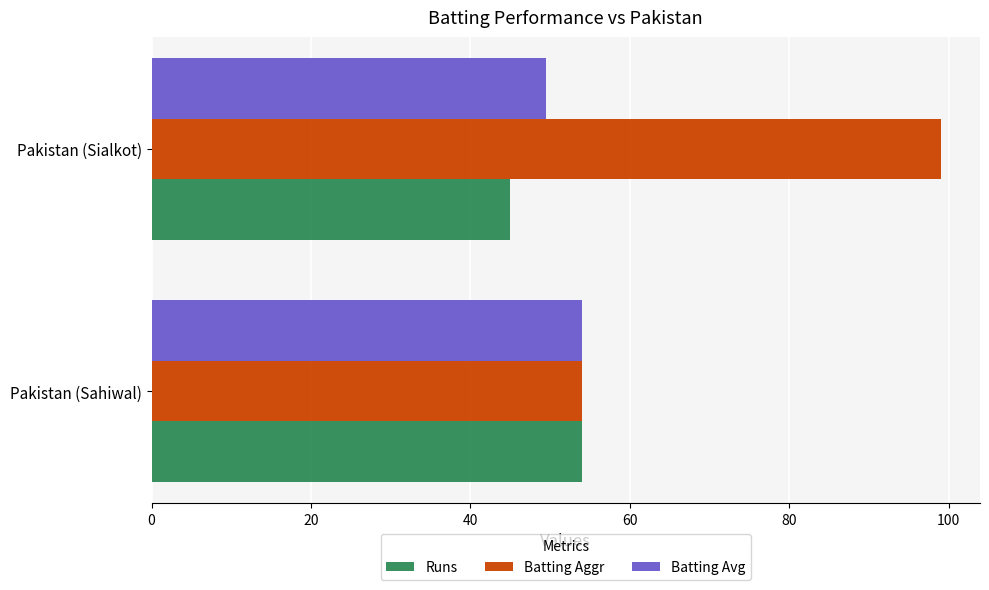

What is the difference between the maximum and minimum values in the Runs series?

9.0